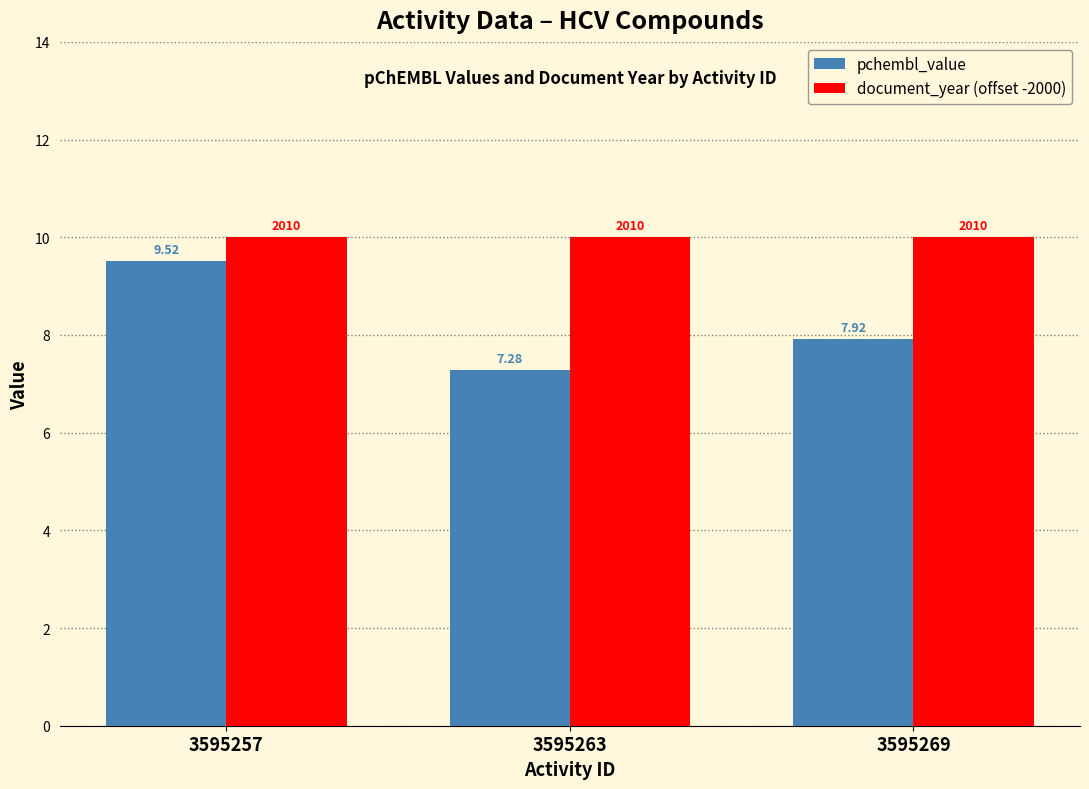

What is the smallest value displayed?

7.3